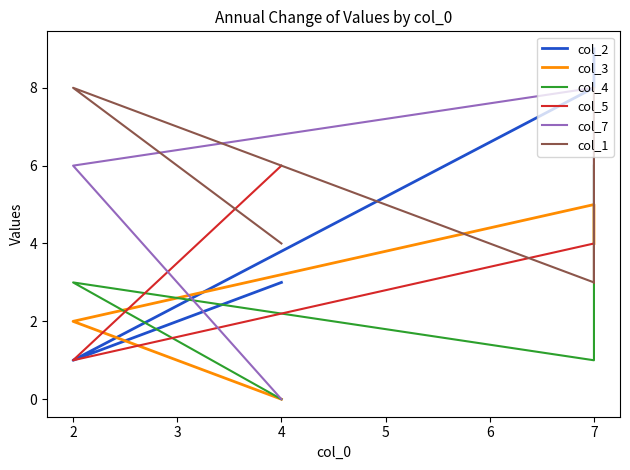

Between 4 and 2, which is larger?

4